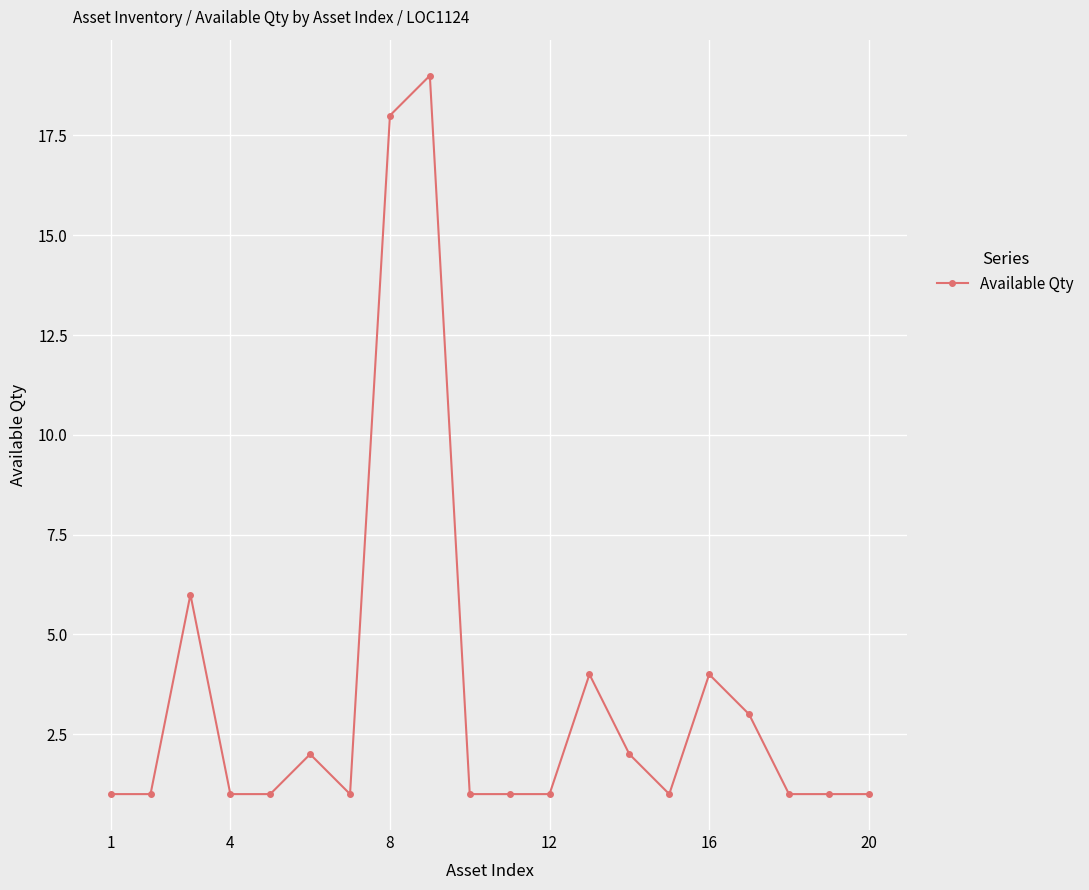

What is the value of the 14th point from the left?

2